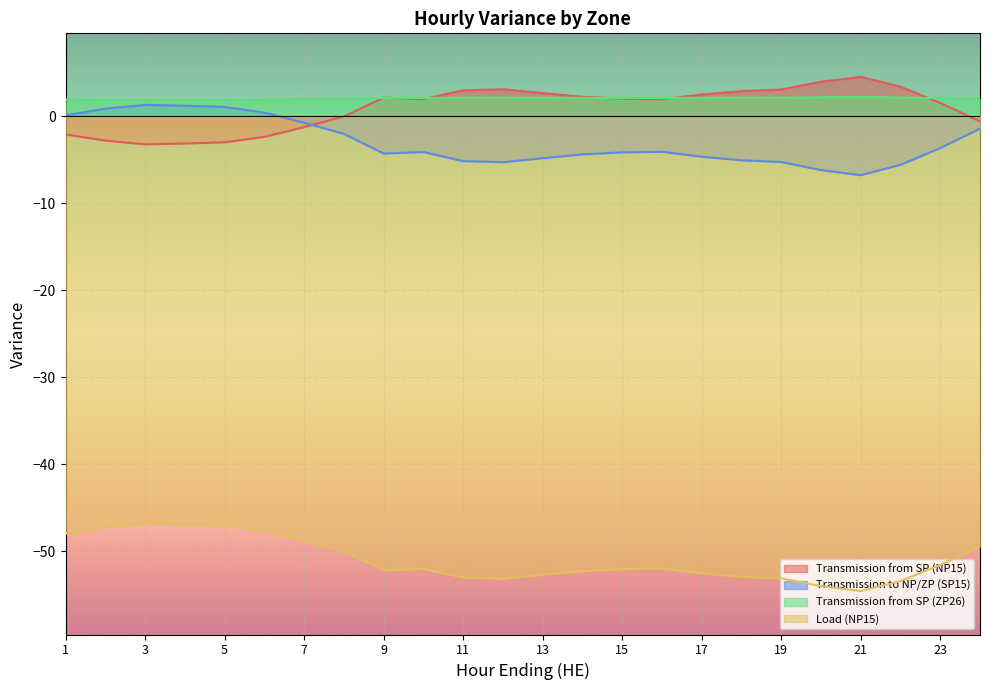

Is the value of Transmission from SP (ZP26) at 8 greater than the value of Transmission from SP (NP15) at 1?

Yes